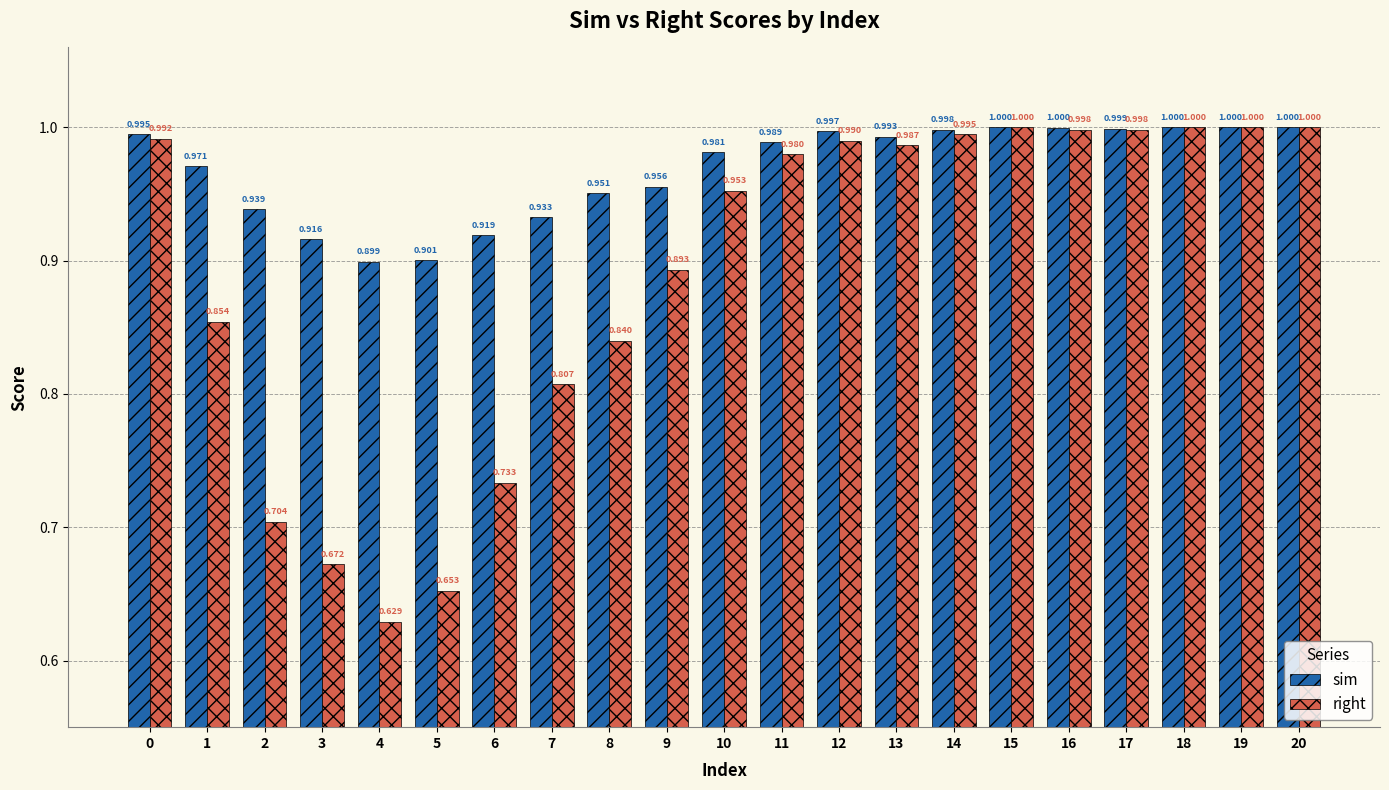

Are the bars horizontal?

No